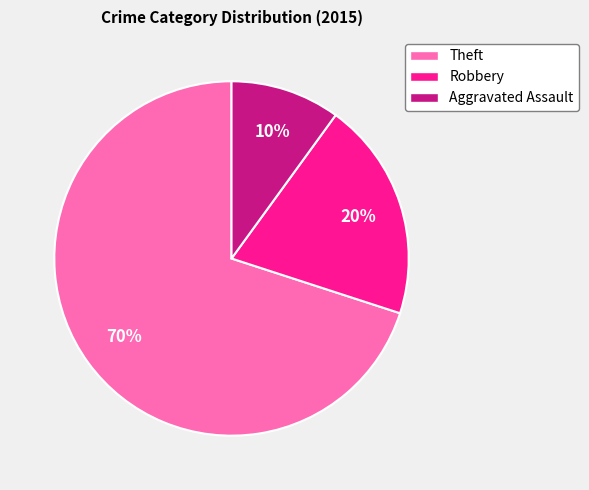

Is there a majority slice in this chart?

Yes